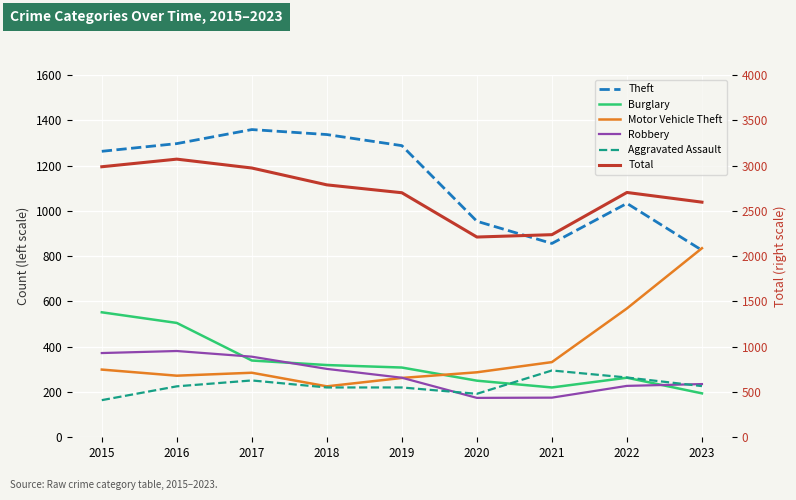

Read the Robbery value at 2015, to the nearest 5.

370